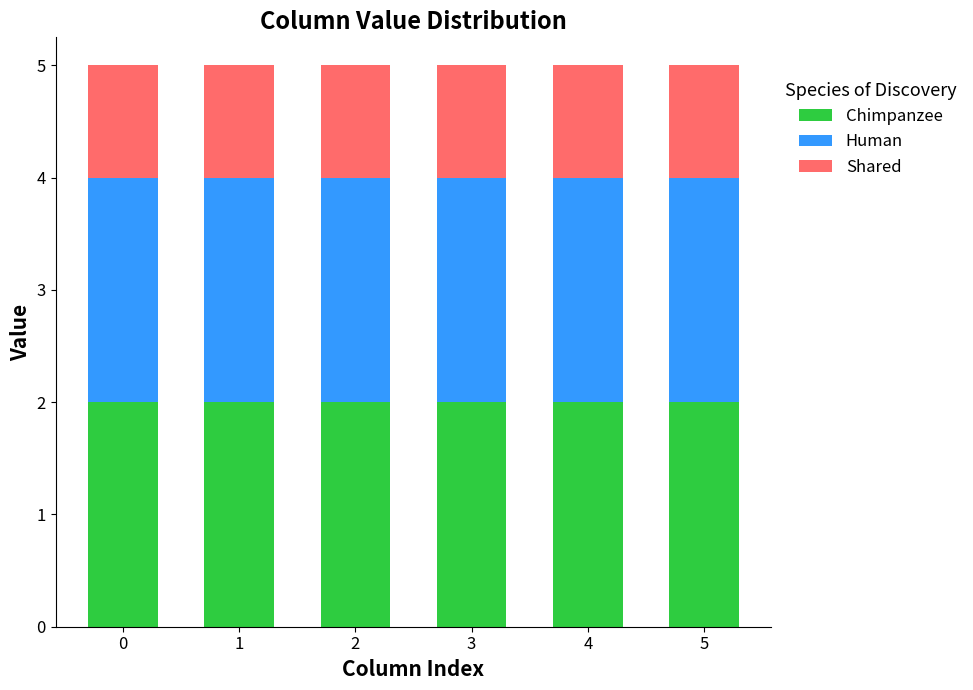

What is the lowest value of the Chimpanzee series?

2